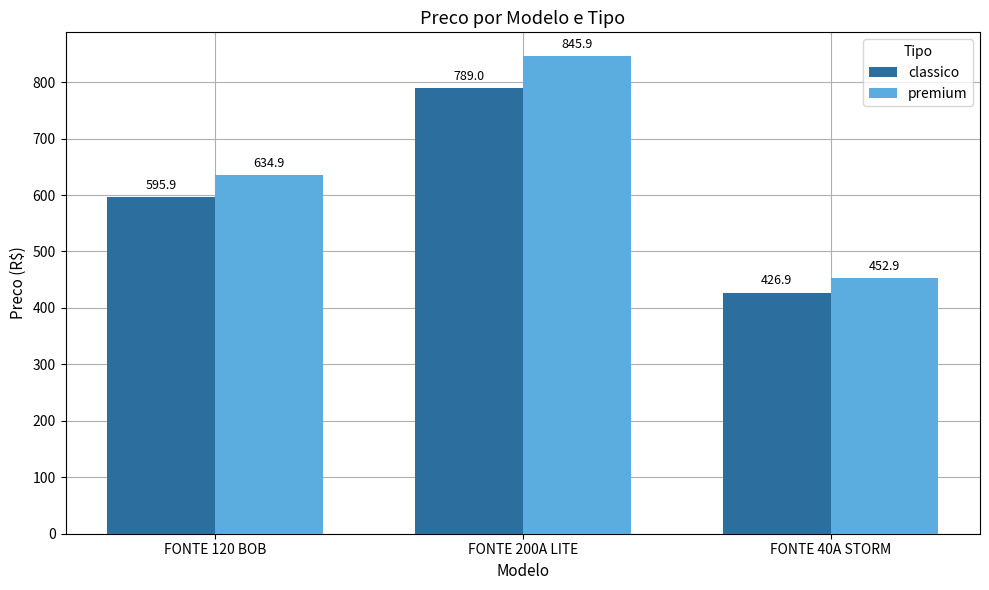

True or false: classico has a value of 426.9 at FONTE 40A STORM.

True